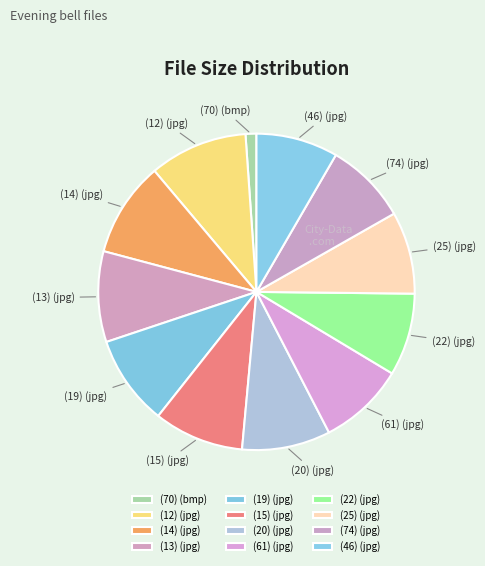

Is the sum of (25) (jpg) and (46) (jpg) greater than half?

No